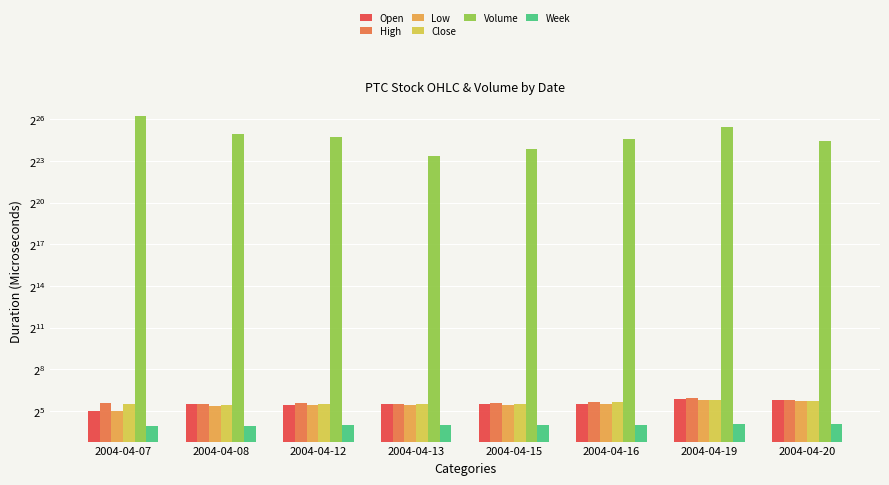

Between 2004-04-20 and 2004-04-15, which is larger?

2004-04-20